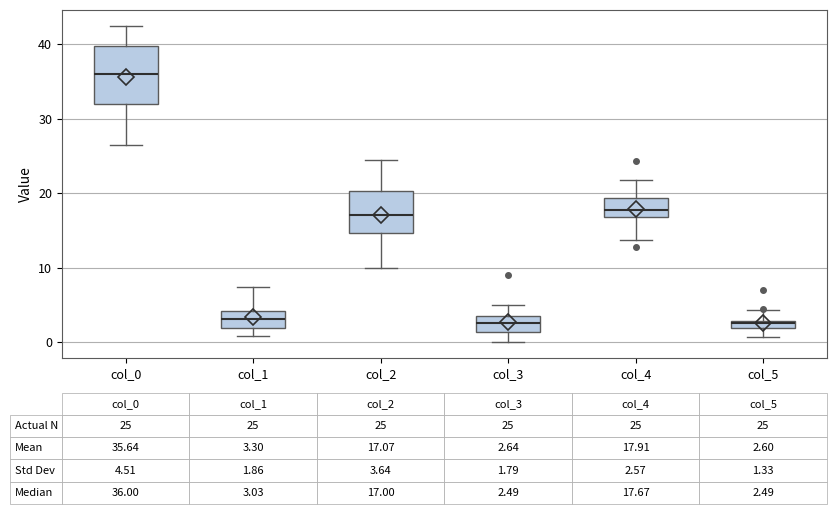

Comparing the boxes themselves (not the whiskers), which one is the tallest?

col_0